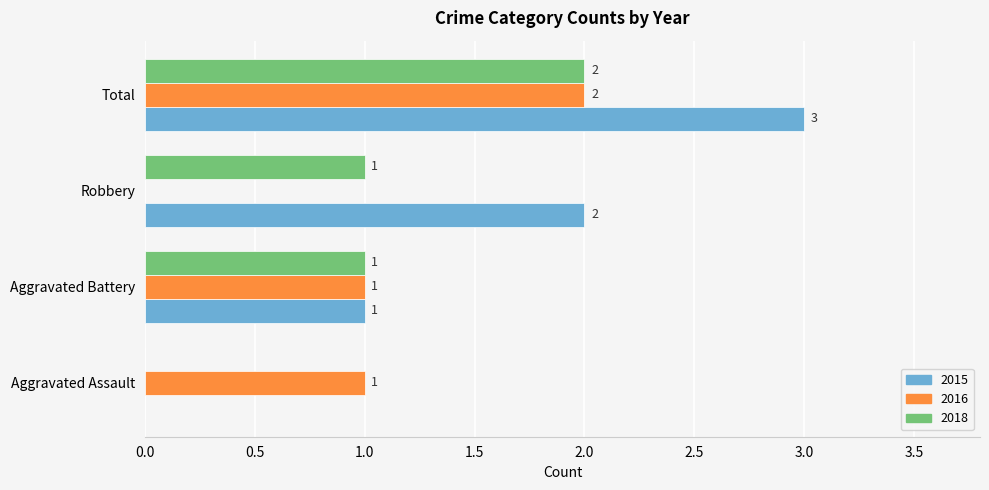

Which series changed the most between Aggravated Assault and Robbery?

2015